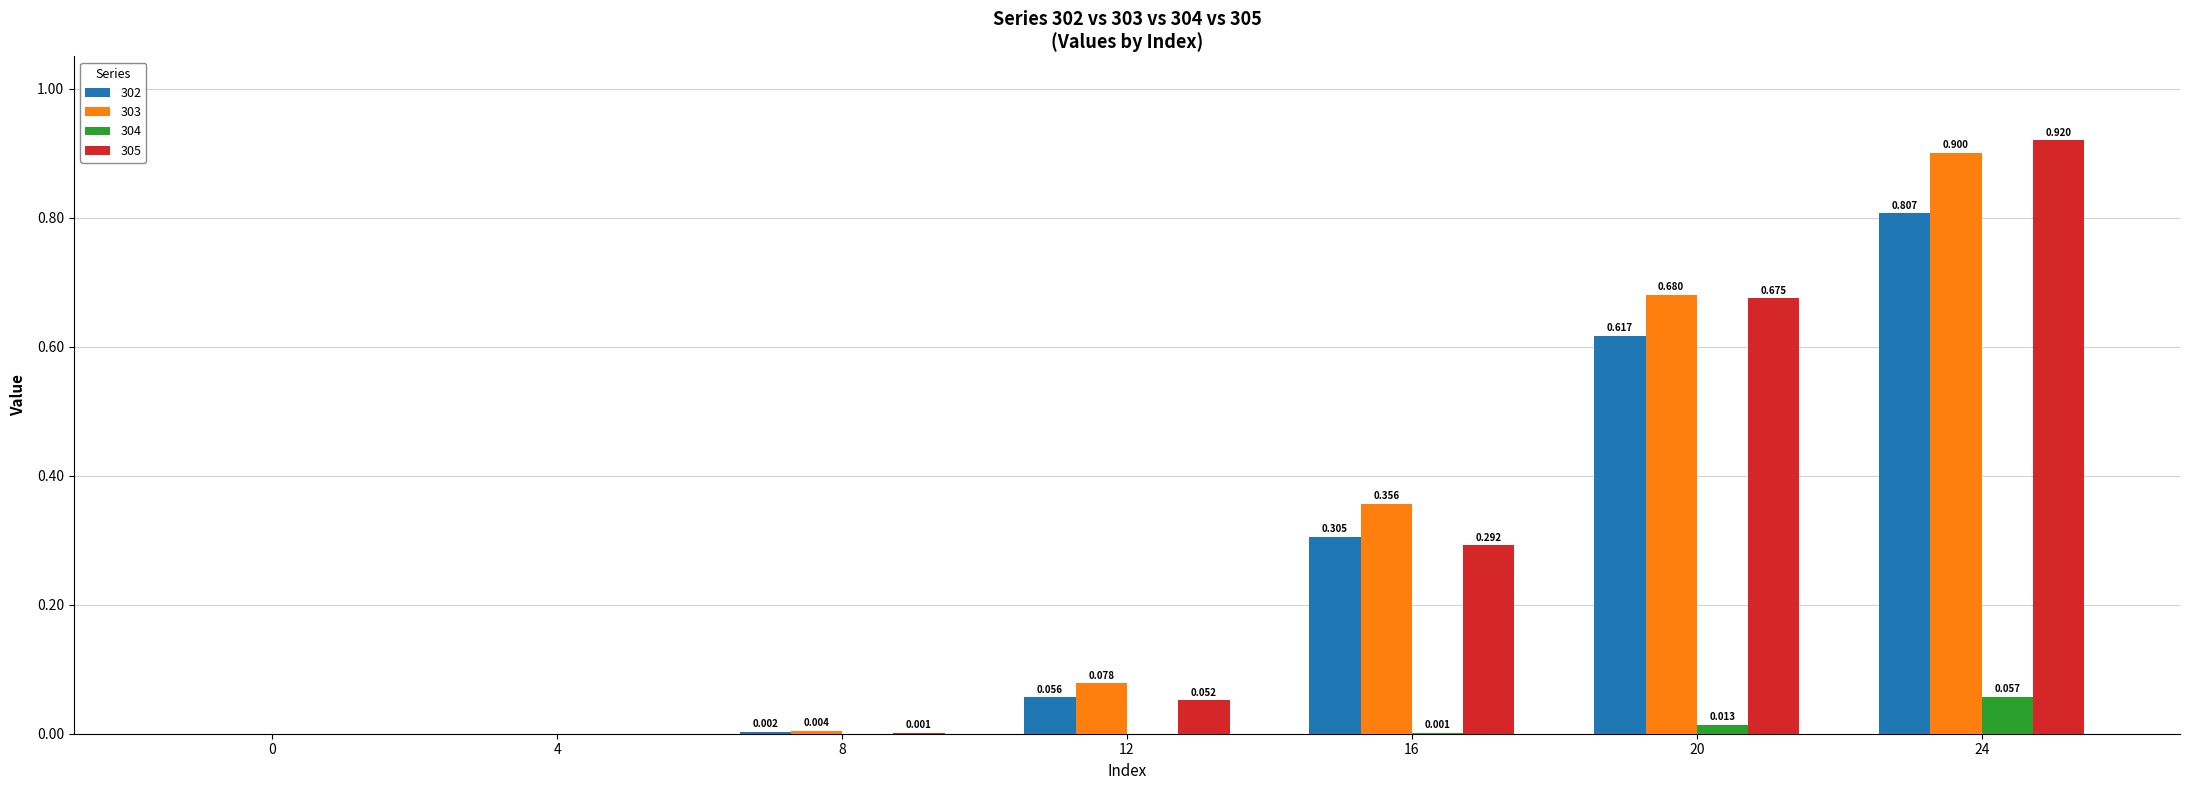

At which label does 304 reach its peak?

24